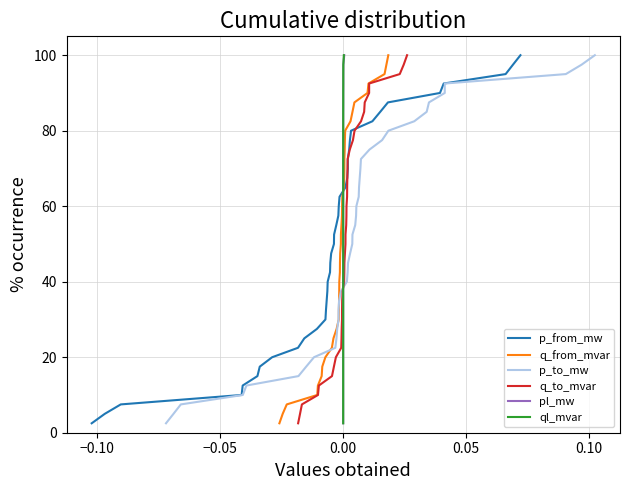

What are all the series names shown in the legend?

p_from_mw, q_from_mvar, p_to_mw, q_to_mvar, pl_mw, ql_mvar